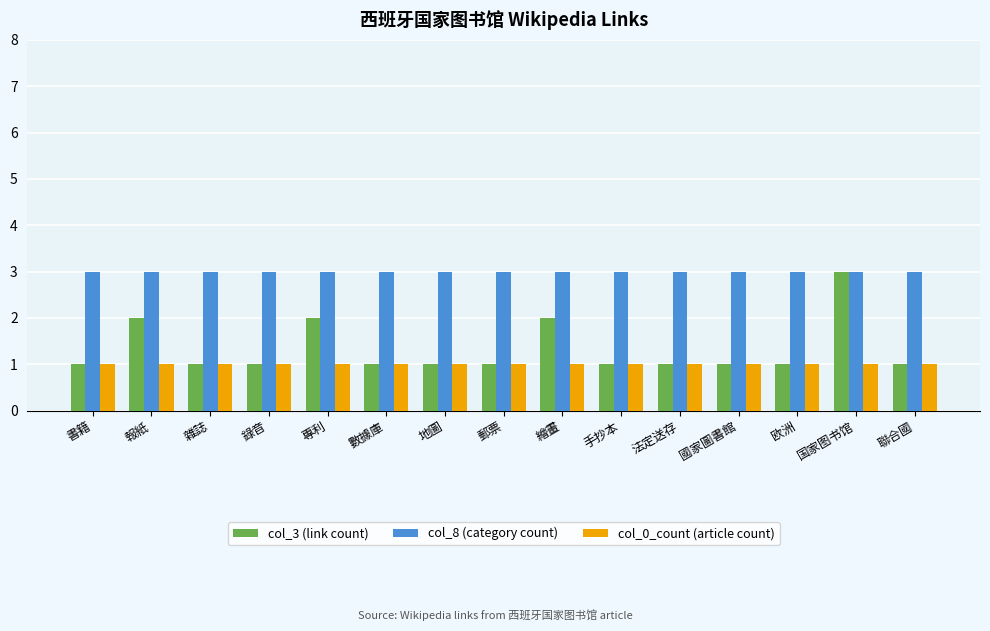

Which series has the largest total across all categories?

col_8 (category count)